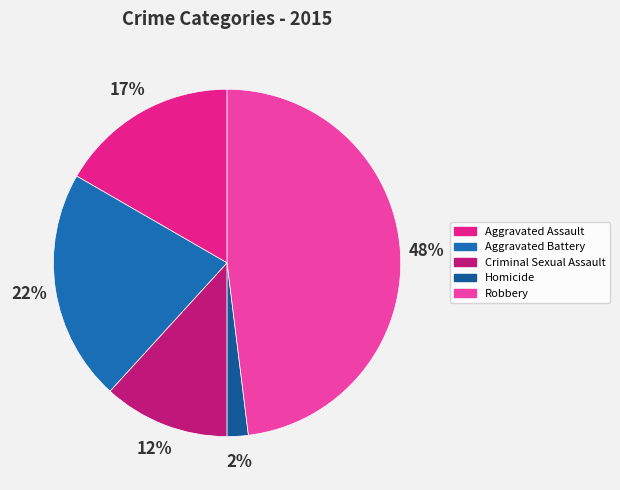

Count the number of slices in the pie.

5